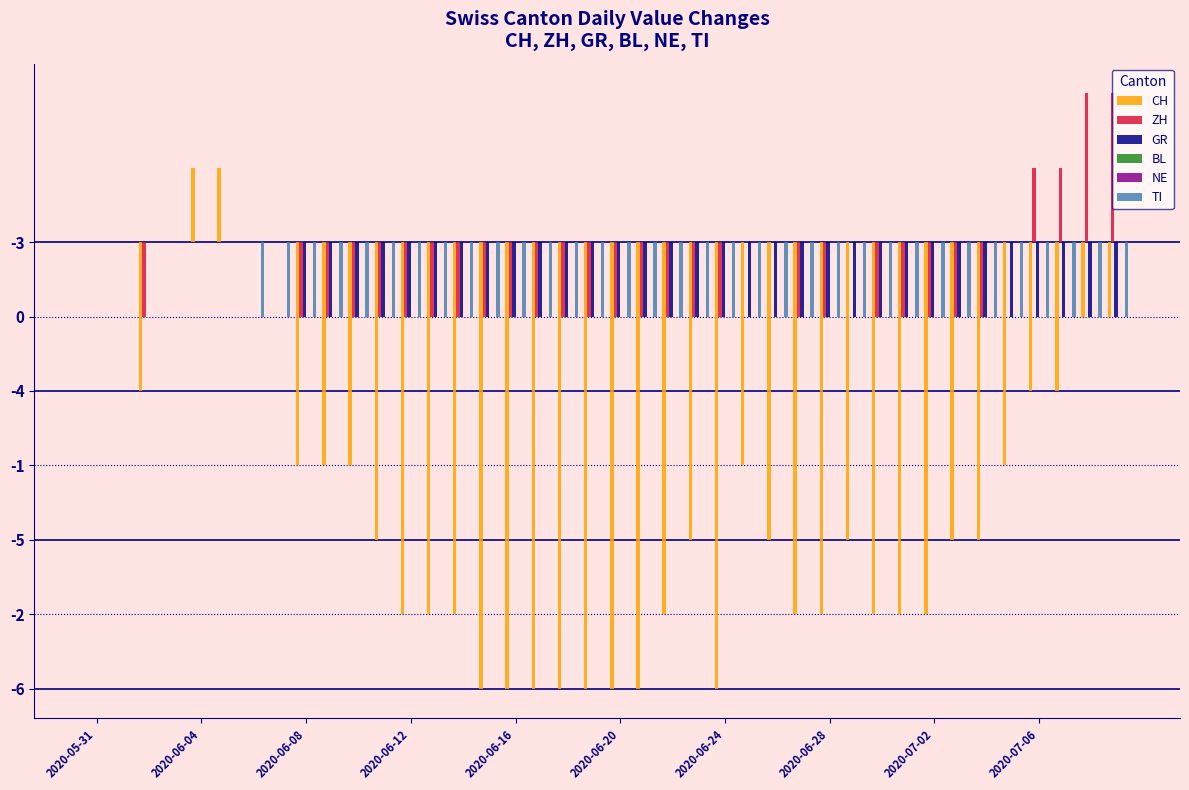

What are all the series names shown in the legend?

CH, ZH, GR, BL, NE, TI